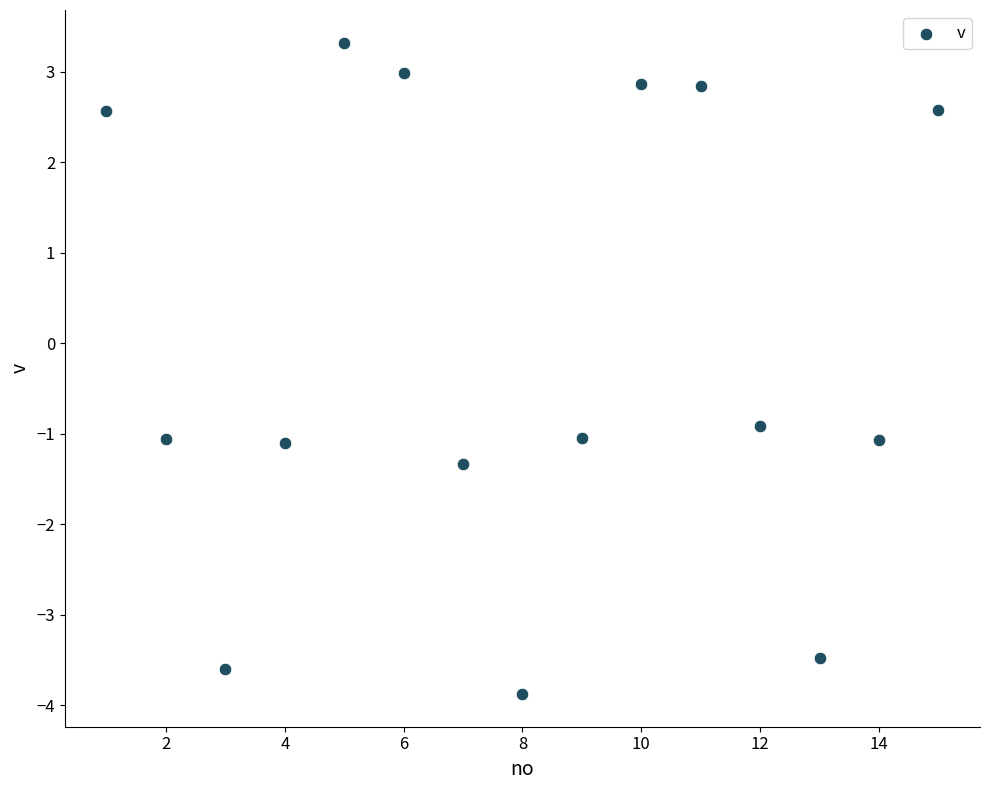

What Y value in the scatter plot is closest to 0?

-0.9